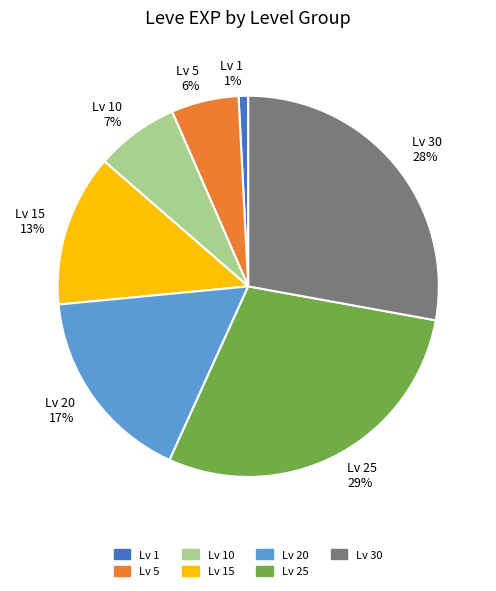

Is there any slice that represents more than half of the pie?

No